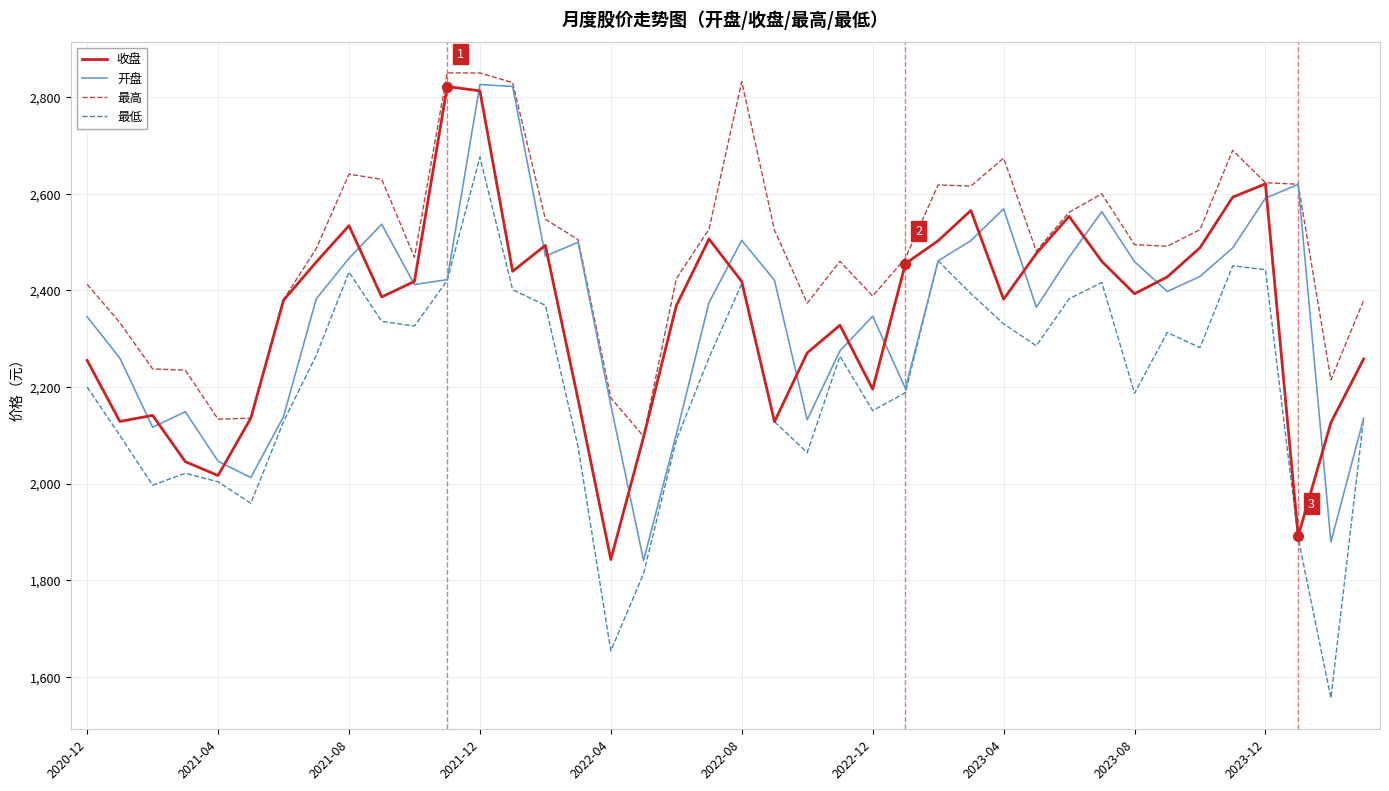

What is the highest value of the 最低 series?

2675.9